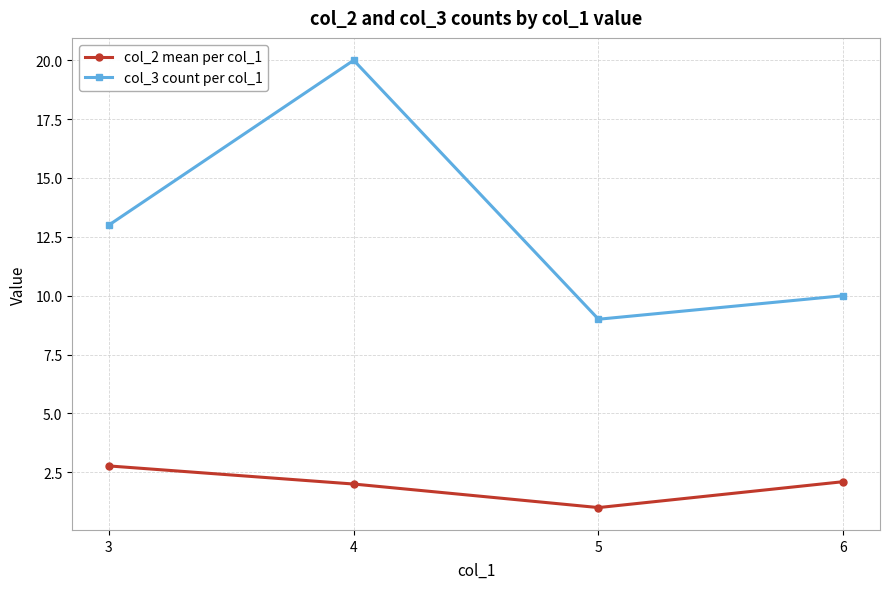

True or false: col_2 mean per col_1 and col_3 count per col_1 intersect in this chart.

False